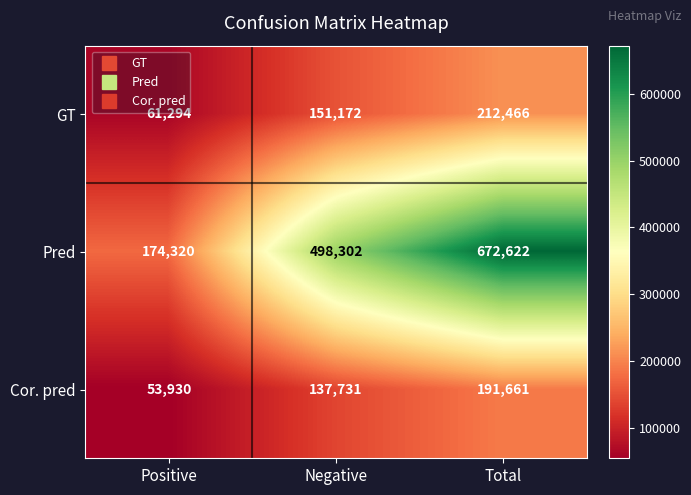

Rank the series by their maximum value, from highest to lowest.

Pred, GT, Cor. pred